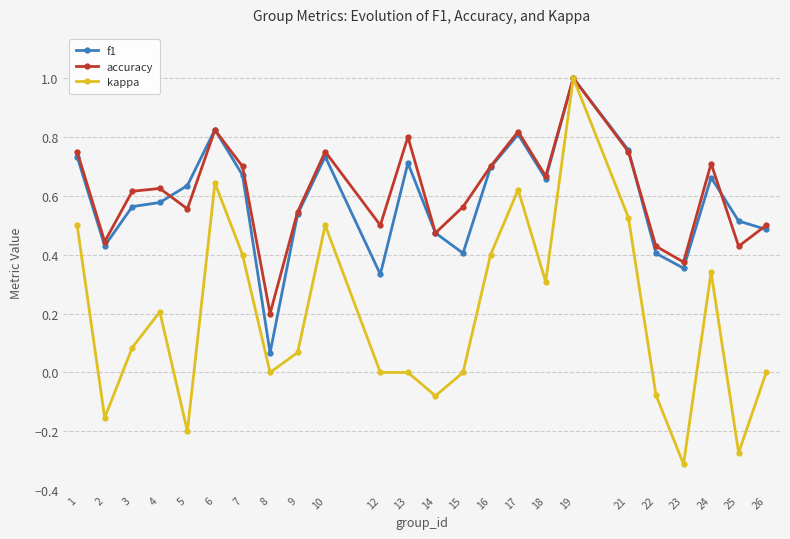

The value of accuracy at 23 is 0.4. True or false?

True